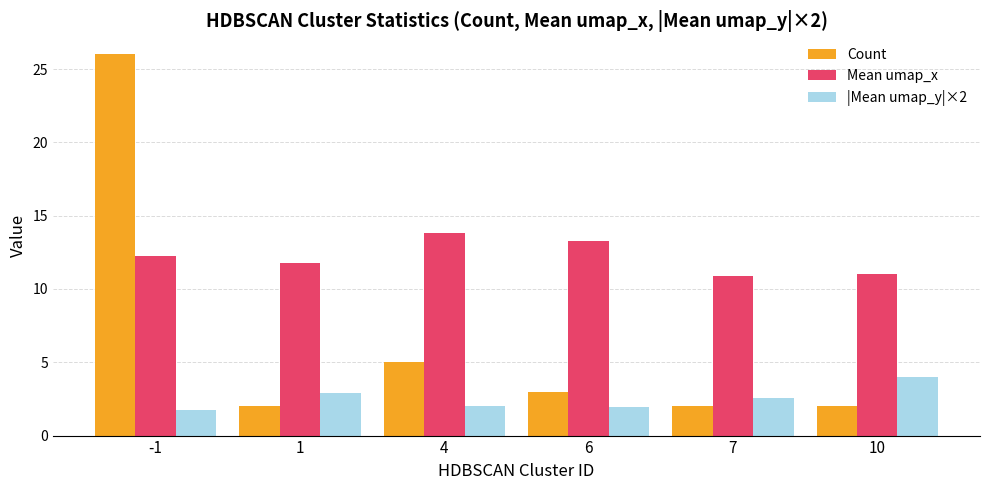

What is the total value across all series at 7?

15.5